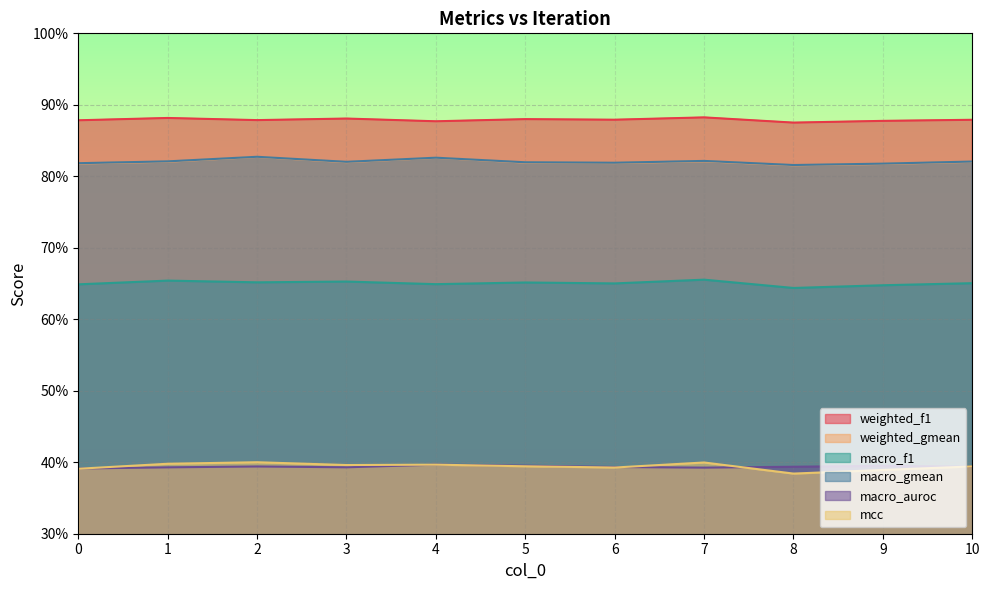

At how many categories does at least one series exceed 0?

11